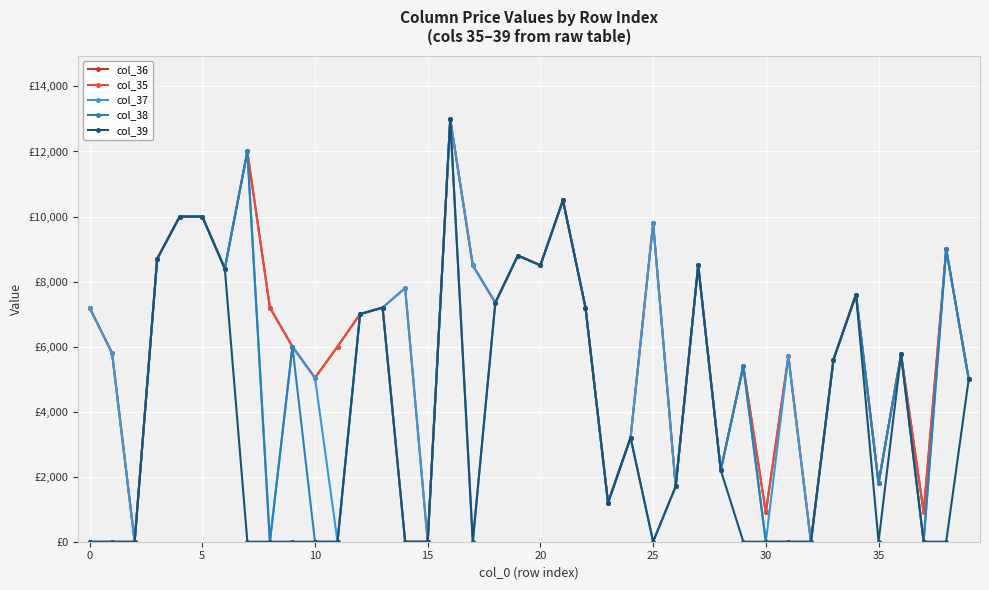

What are all the series names shown in the legend?

col_36, col_35, col_37, col_38, col_39